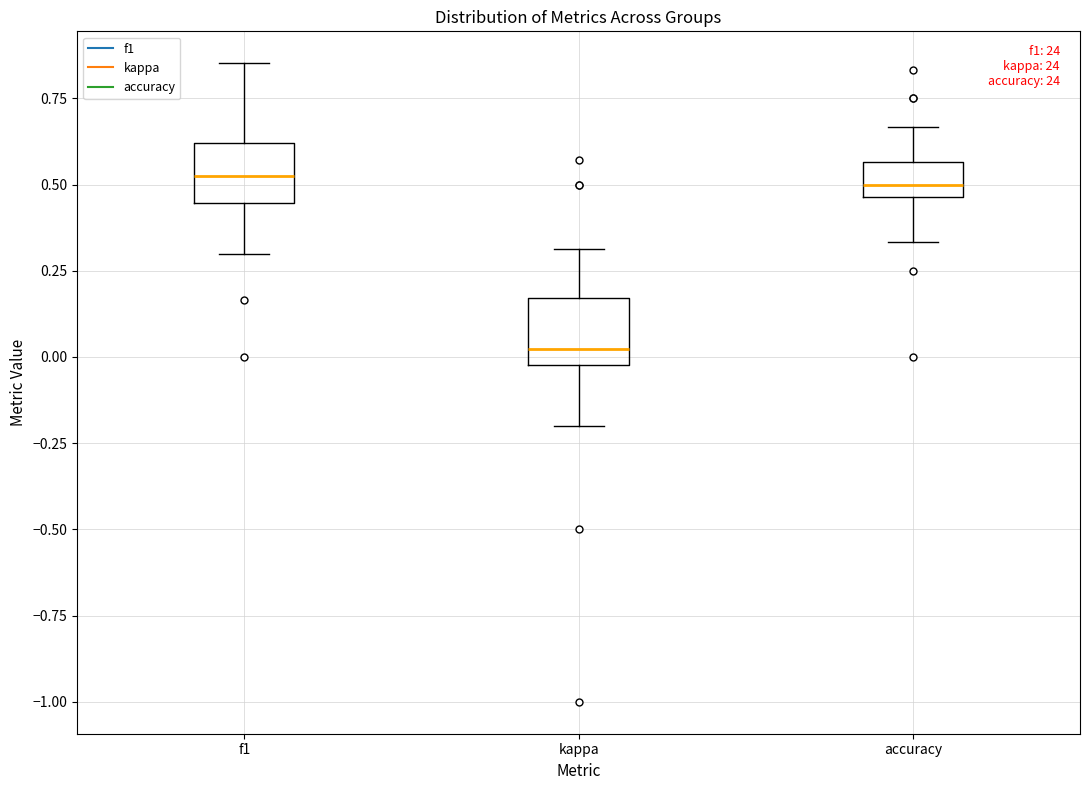

Where does the lower whisker of the box for f1 end on the y-axis? The values are not printed on the chart, so give them approximately, as read against the axis.

0.30